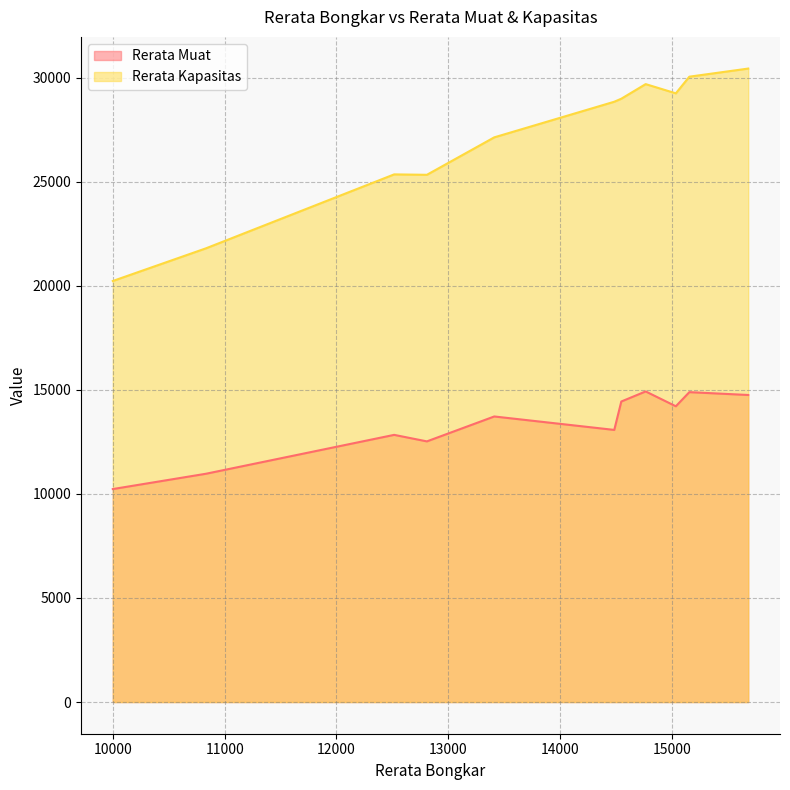

At which category is the sum across all series the highest?

15685